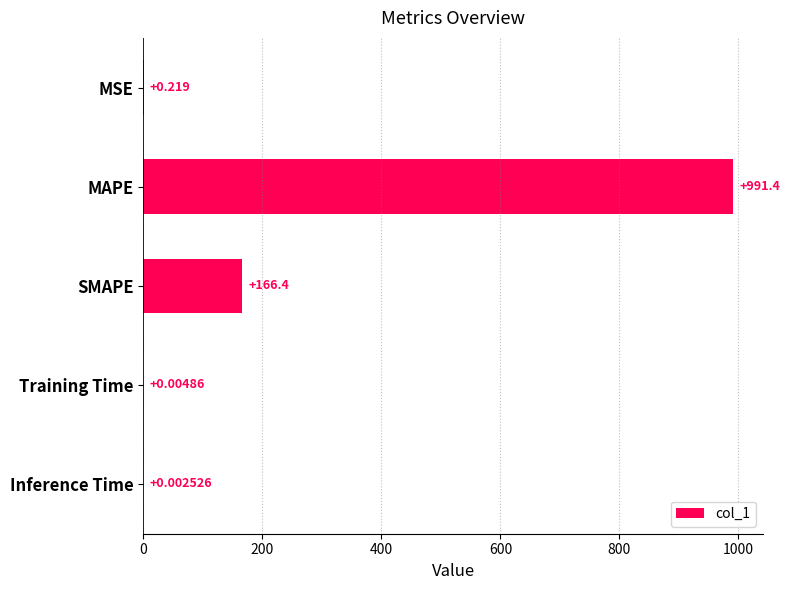

At which category does the chart reach its peak across all series?

MAPE